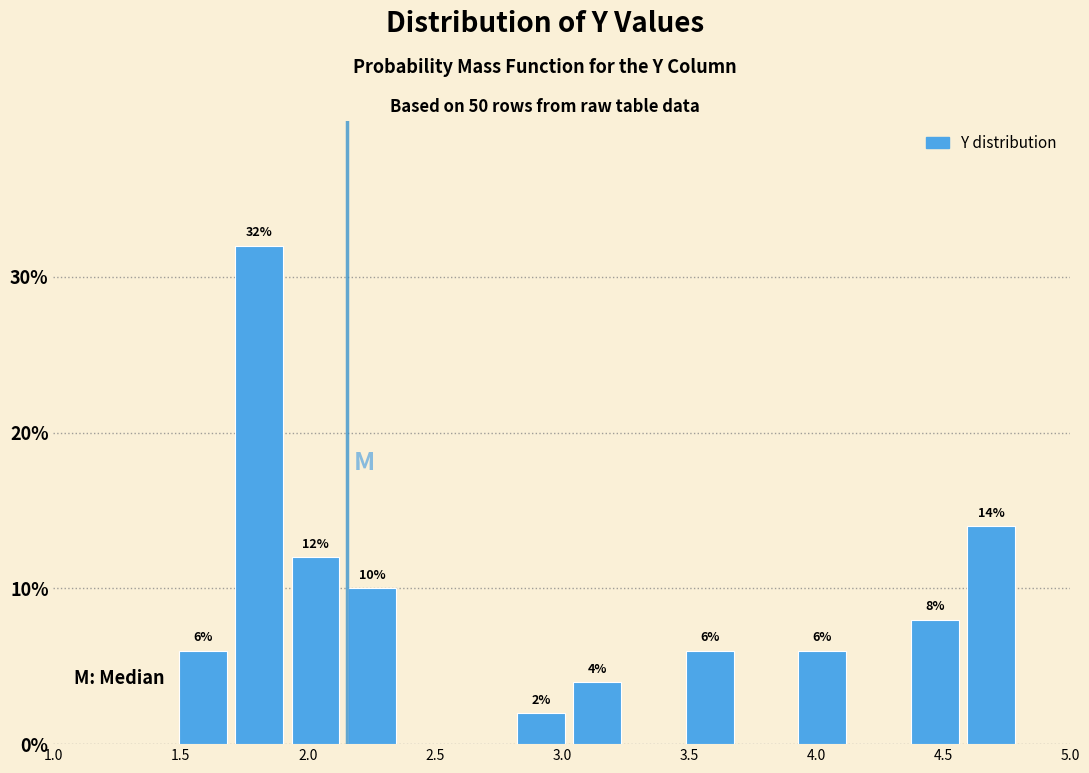

Over which range of the x-axis is the bar tallest?

1.70 to 1.90